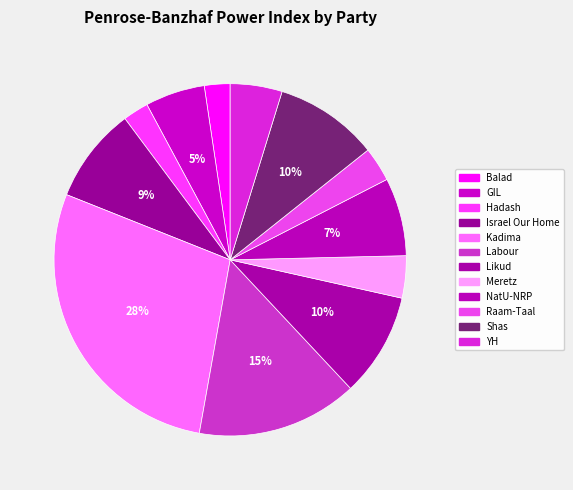

The Labour slice represents 9% of the pie. True or false?

False